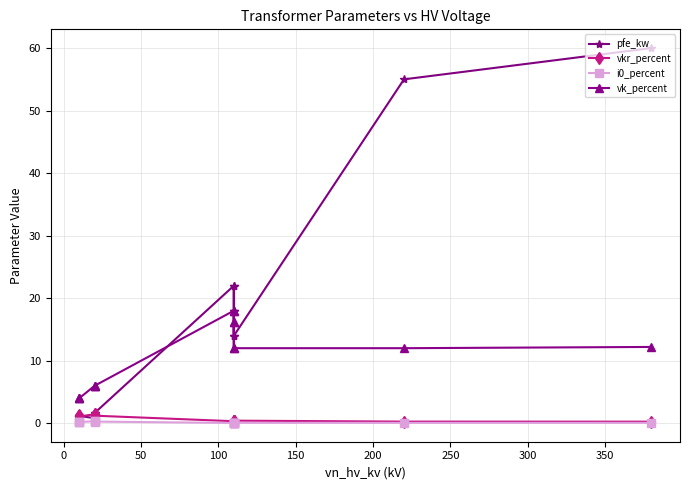

How many interior local valleys does the i0_percent series have?

3